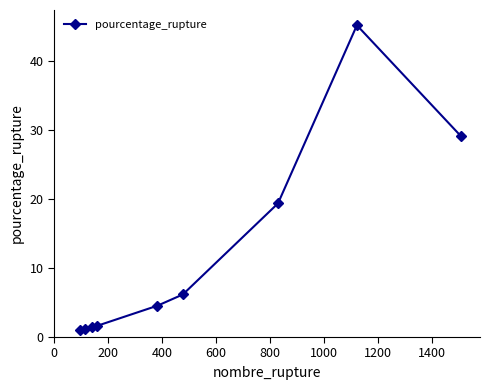

What is the minimum value shown in the chart?

1.0